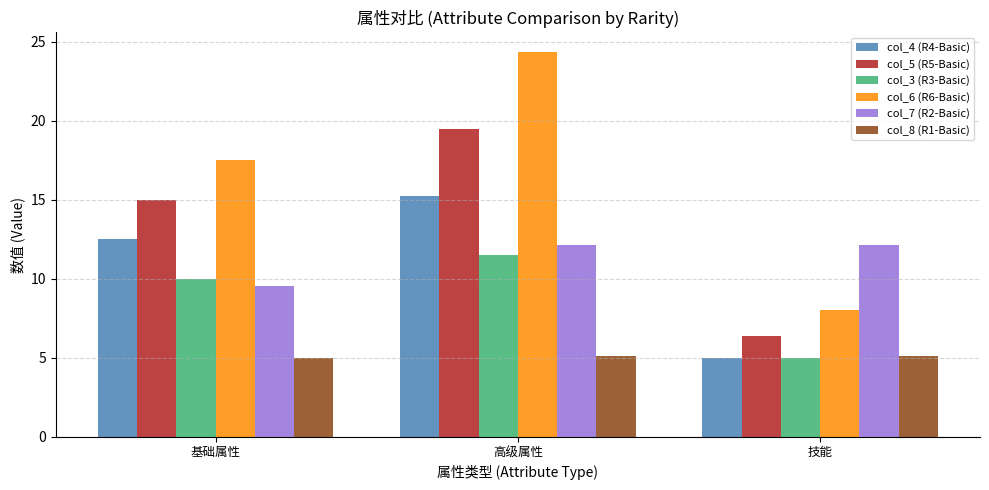

What is the value of the col_5 (R5-Basic) bar at the 1st from the left?

15.0